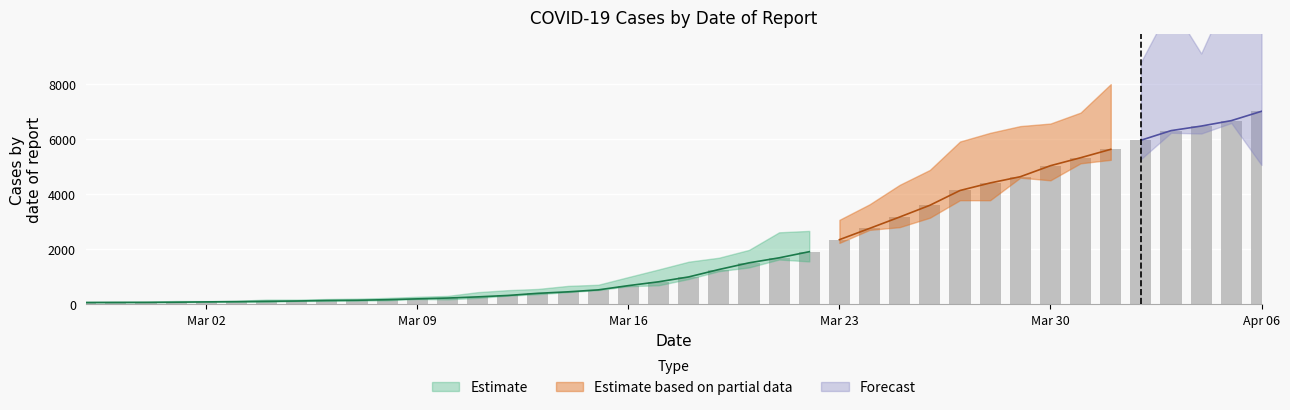

What value does the data have at 2020-03-07, to the nearest 50?

150